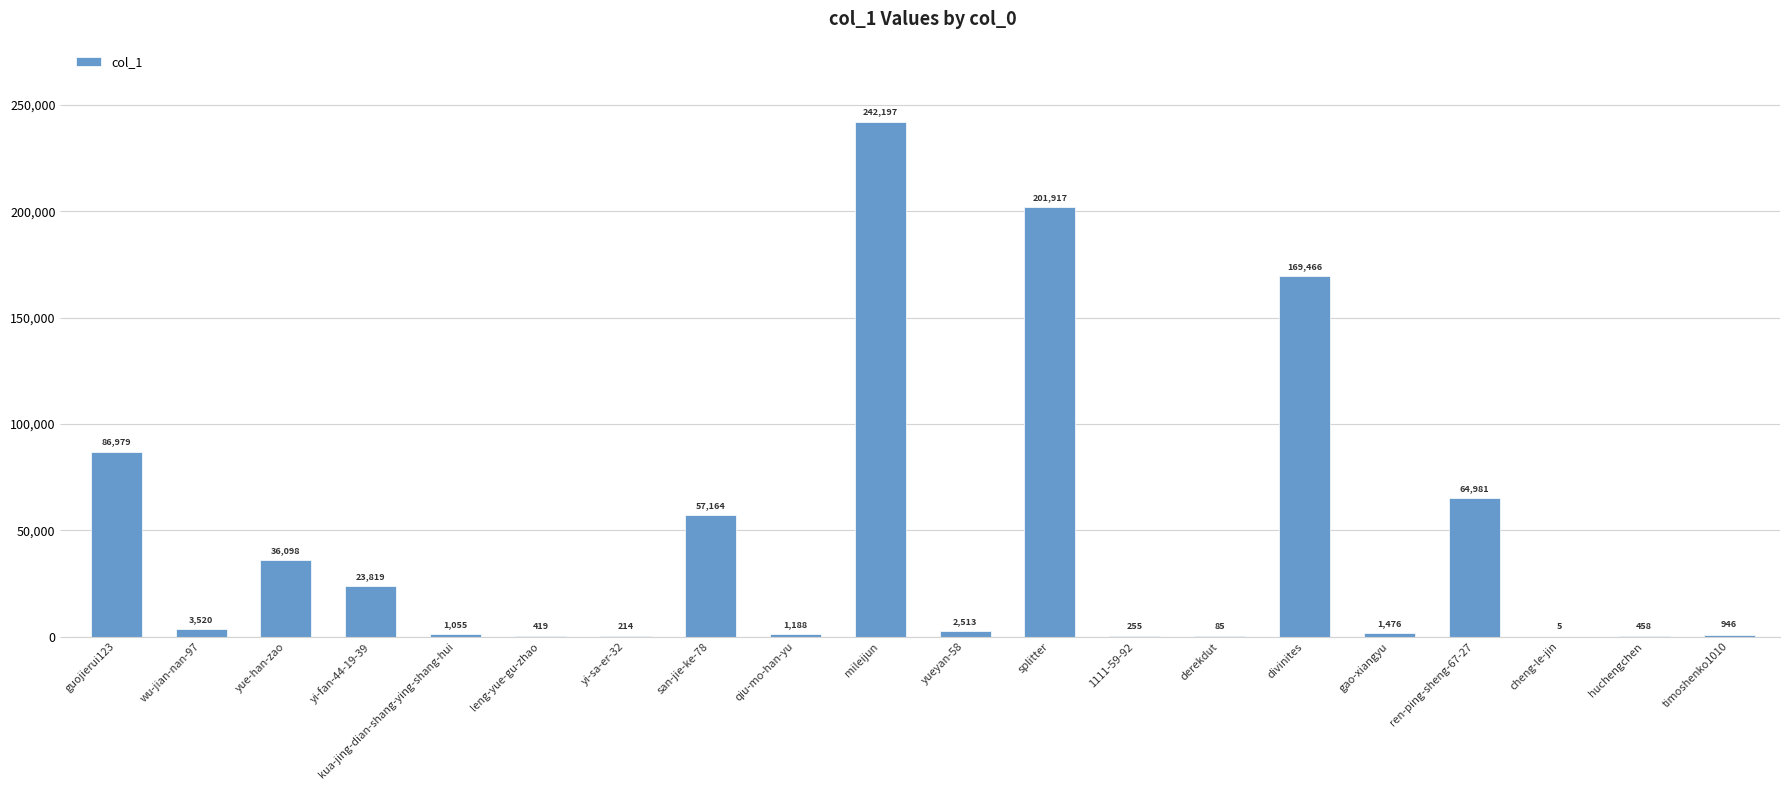

The value at cheng-le-jin is 5. True or false?

True